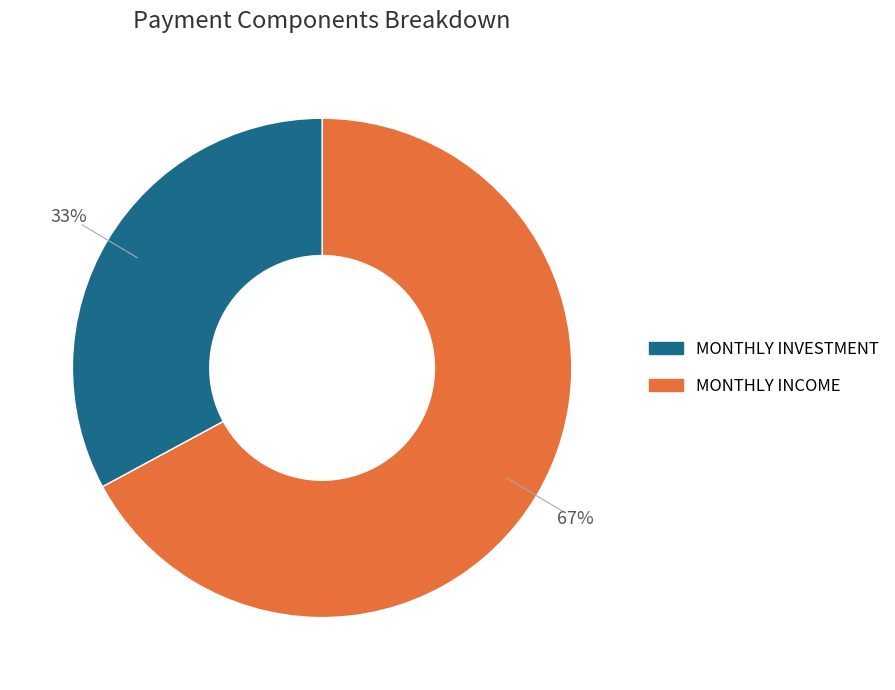

Is there any slice that represents more than half of the pie?

Yes